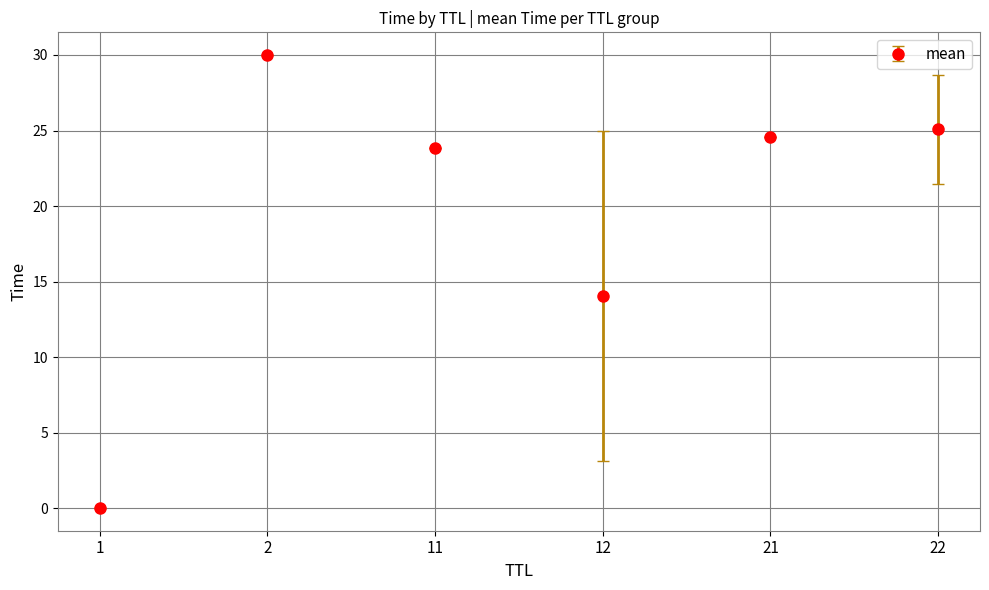

Which category has the lowest value across all series?

1